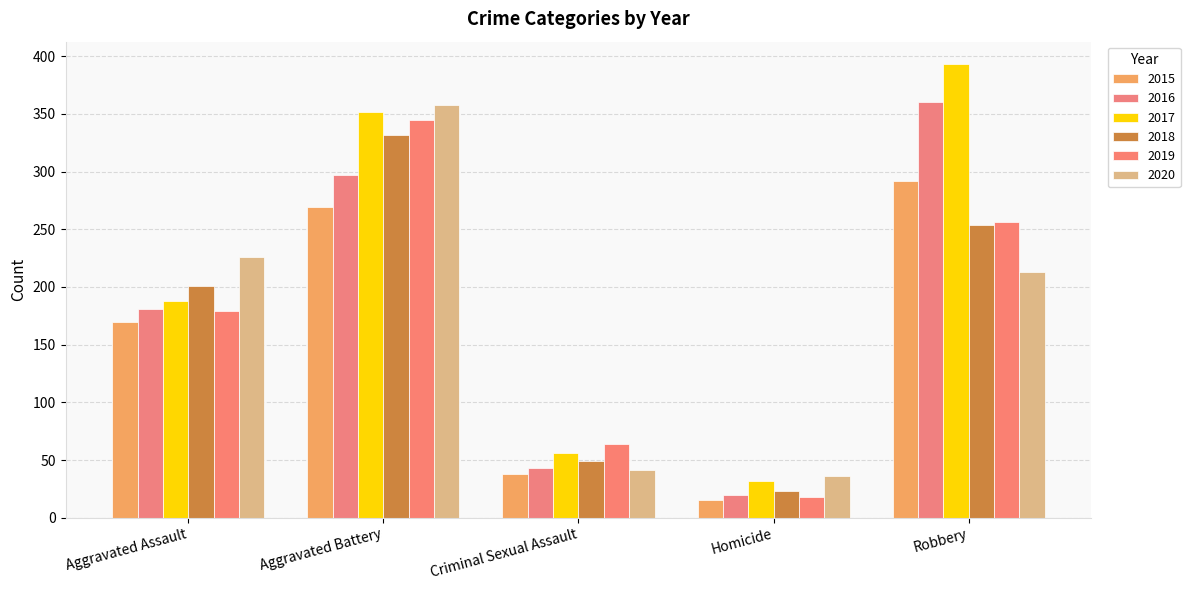

Between Aggravated Assault and Robbery, which series saw the biggest shift?

2017